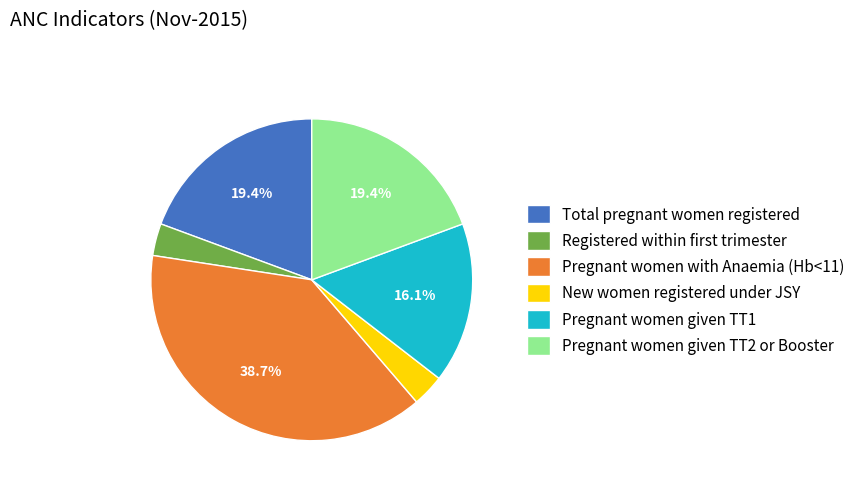

What percentage do Pregnant women with Anaemia (Hb<11) and Pregnant women given TT1 together represent?

54.8%